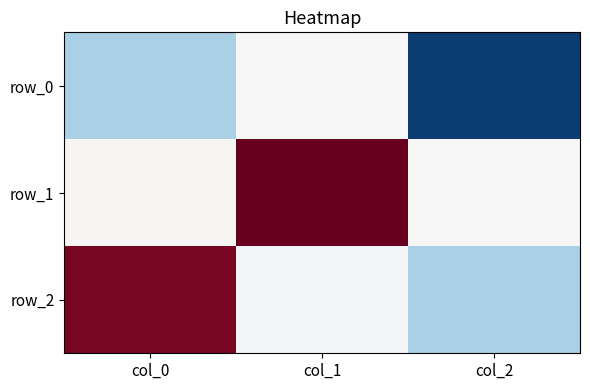

Is it true that row_0 equals -0.2 at col_0?

False